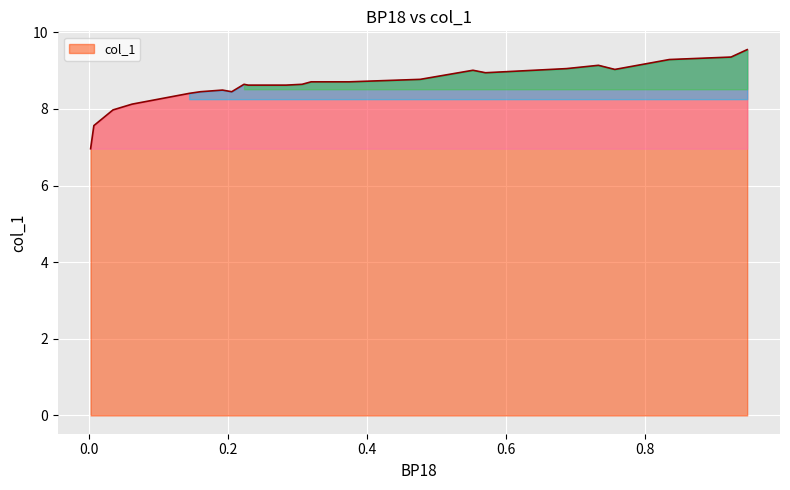

What is the minimum value shown in the chart?

7.0